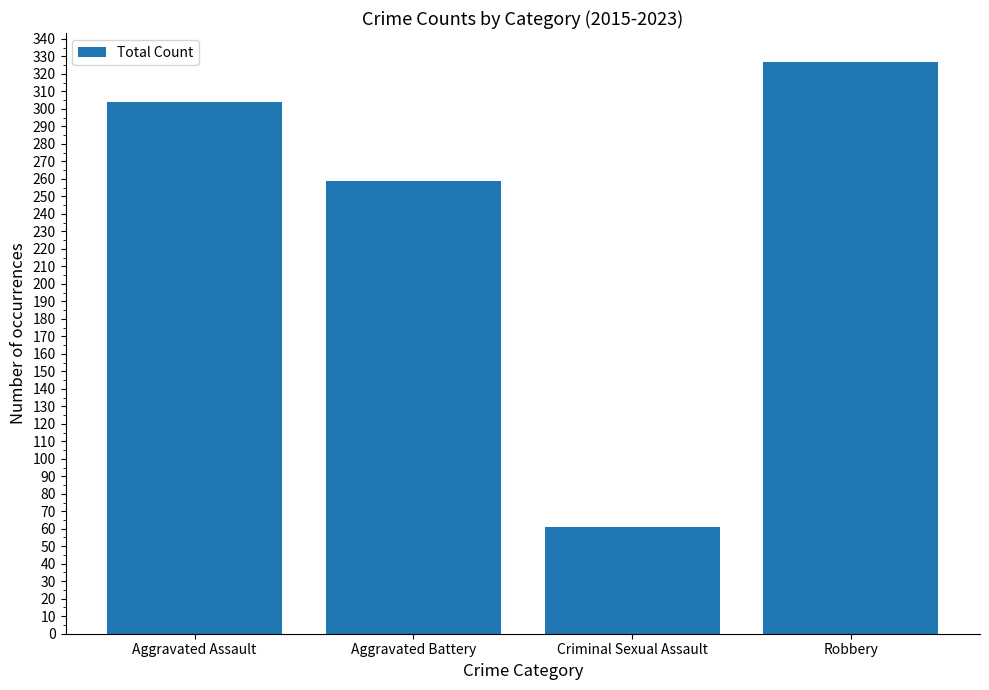

What is the change in value from Aggravated Assault to Robbery?

+23